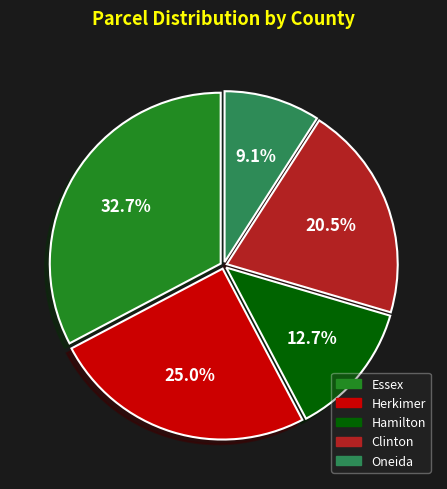

To the nearest percent, what is the difference between the Hamilton and Essex slice percentages?

20%